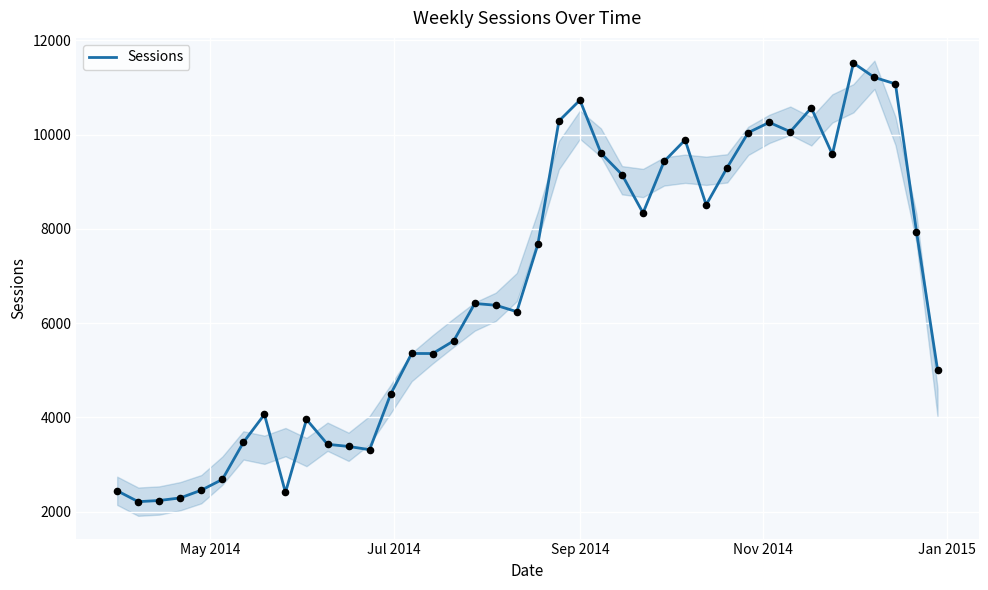

What is the maximum value for Sessions?

11519